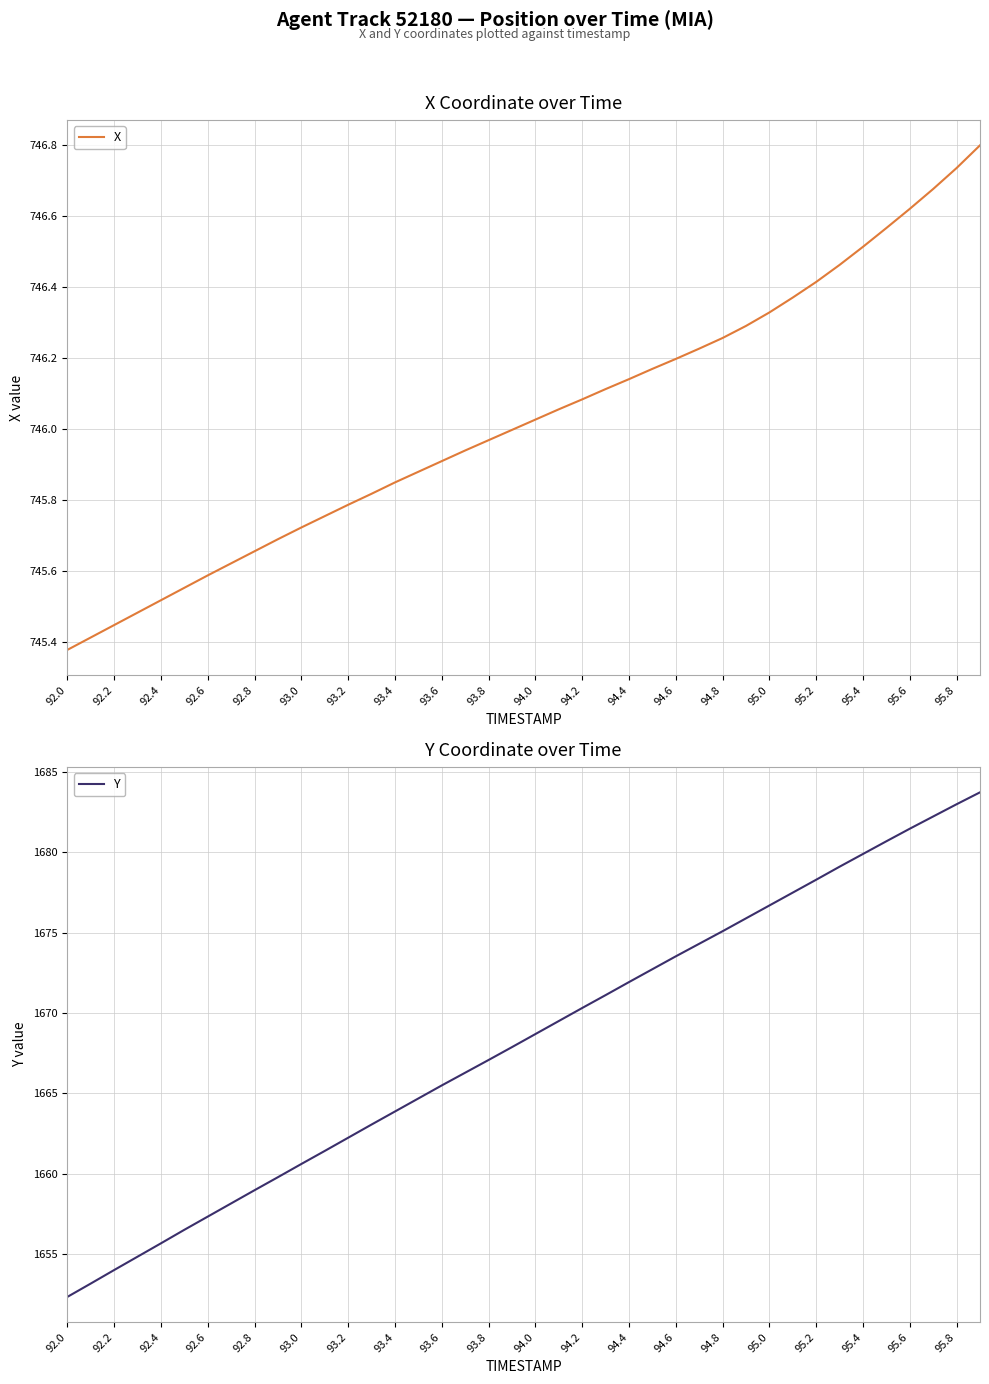

The value of X at 95.2 is 746.4. True or false?

True